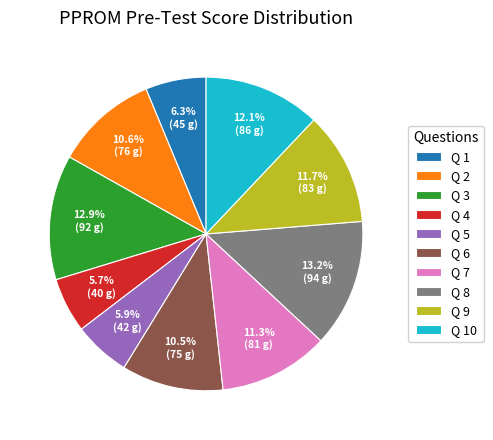

How much of the chart is everything except Q 1?

93.7%